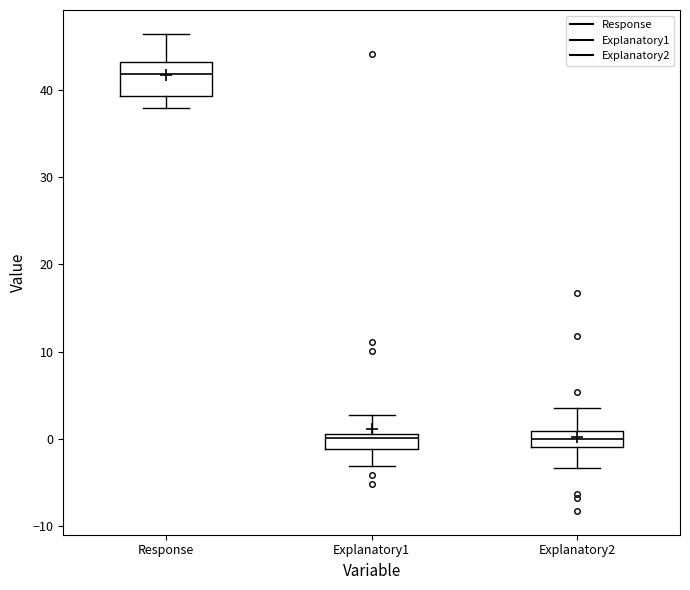

Reading left to right, transcribe this box plot: for each box, give where its median line is, the range the box spans, and where its two whiskers end, as read against the y-axis. The values are not printed on the chart, so give them approximately, as read against the axis.

Response: median 42, box 39 to 43, whiskers 38 to 46
Explanatory1: median 0, box -1 to 1, whiskers -3 to 3
Explanatory2: median 0, box -1 to 1, whiskers -3 to 3